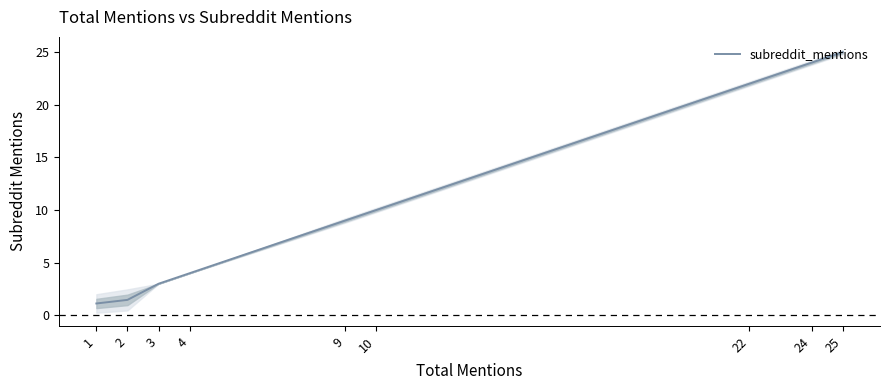

List the labels in order of value, largest first.

25, 24, 22, 10, 9, 4, 3, 2, 1